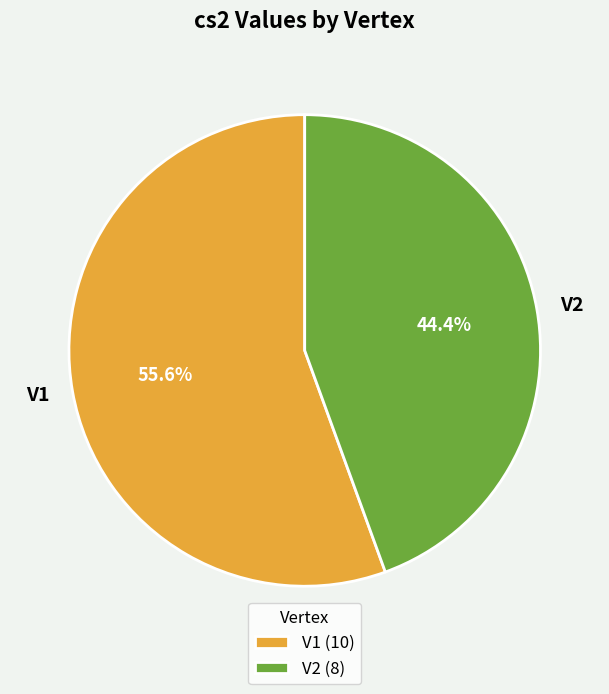

What percentage is the V1 slice, to the nearest percent?

56%